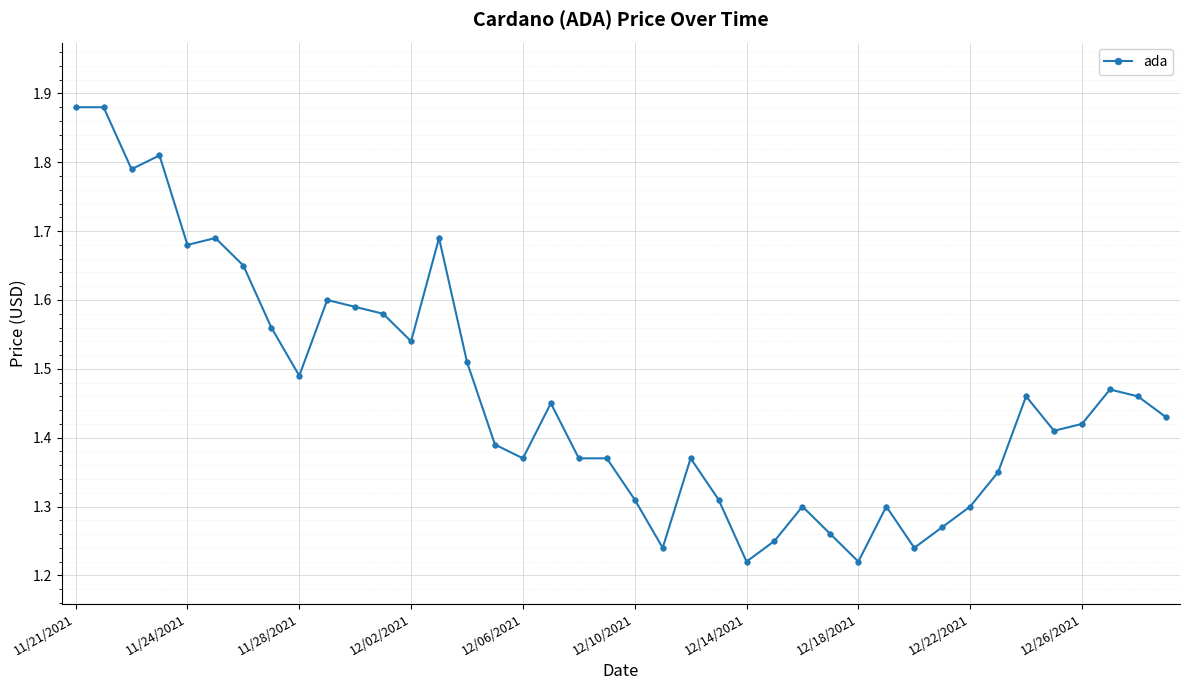

What is the difference between the maximum and minimum values?

0.7